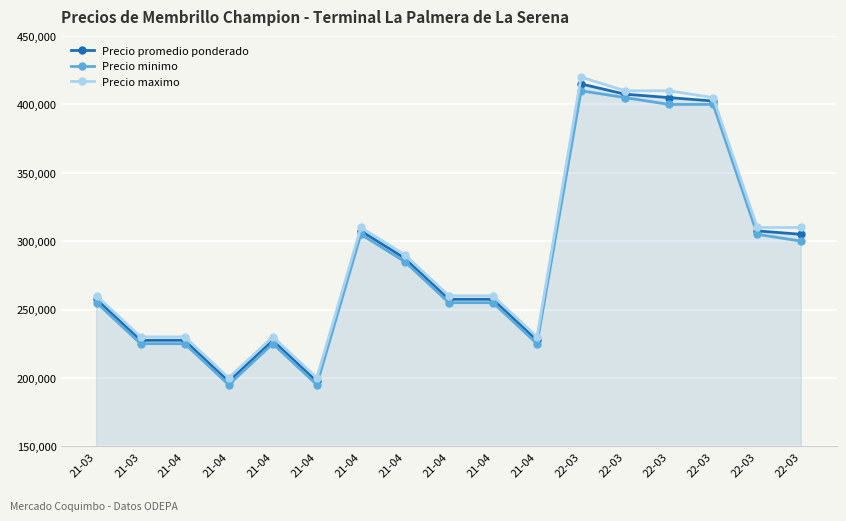

What is the label of the 5th point from the left?

21-04